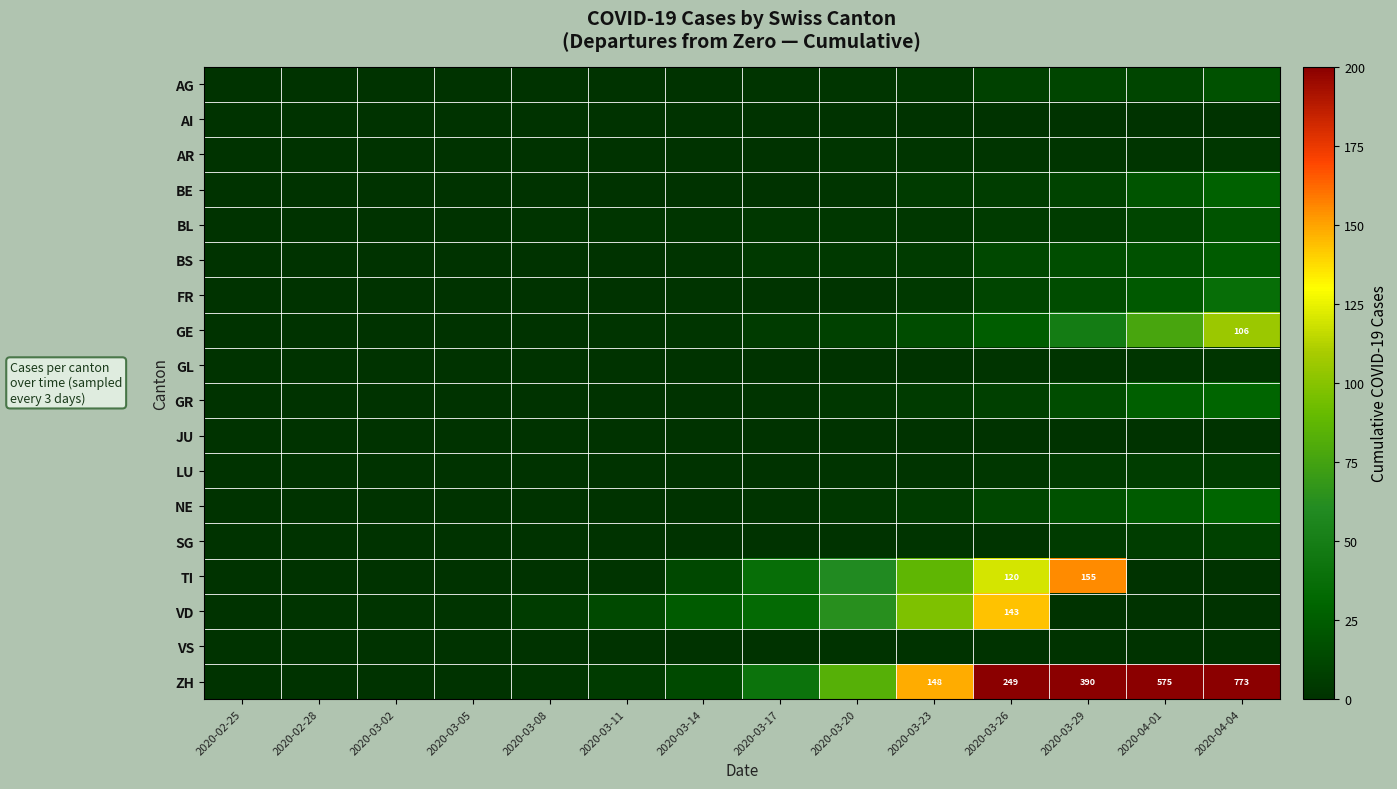

Is it true that ZH equals 249 at 2020-03-26?

True